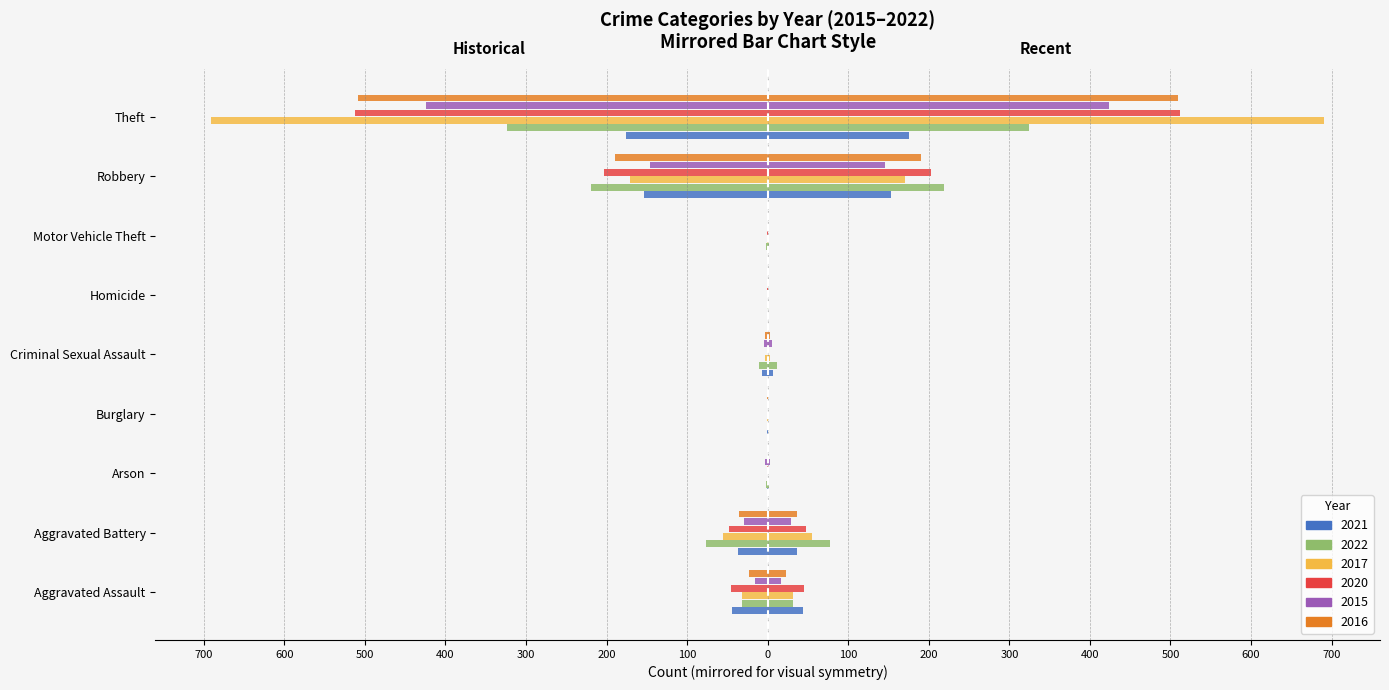

Reading left to right, what are all the values shown in this chart?

2021: -44	-37	-1	-1	-7	0	0	-153	-176
2022: -32	-77	-2	0	-11	-1	-2	-219	-324
2017: -32	-55	0	-1	-3	0	-1	-171	-691
2020: -45	-48	-1	0	0	-1	-1	-203	-512
2015: -16	-29	-3	0	-5	0	0	-146	-424
2016: -23	-36	0	-1	-3	0	-1	-190	-509